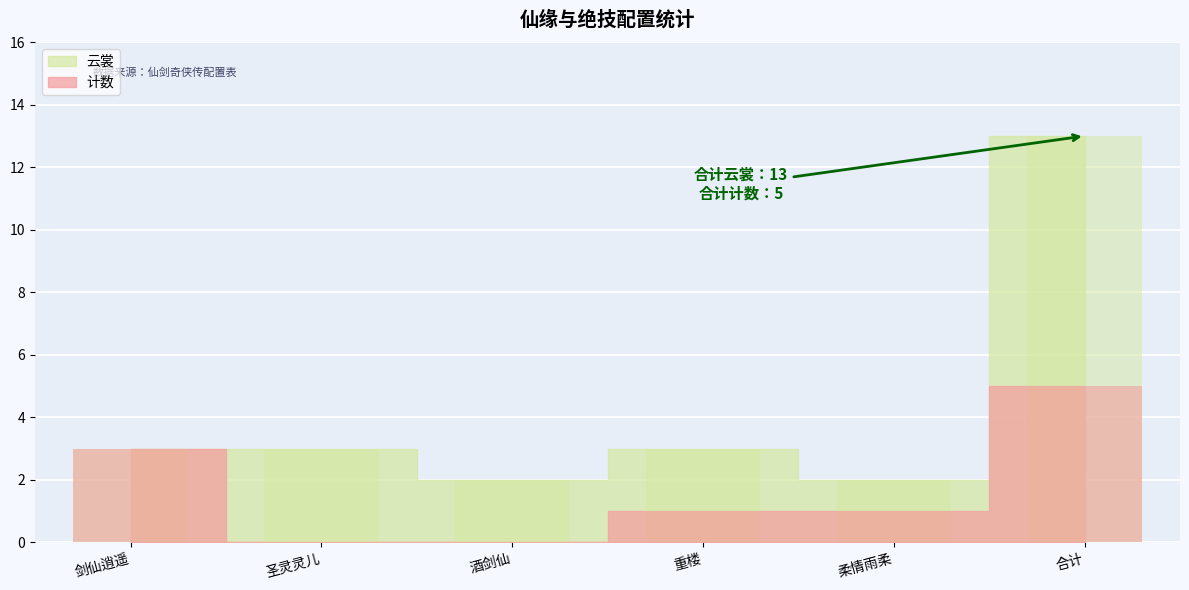

Reading left to right, list all the values displayed in this chart.

计数: 3	0	0	1	1	5
云裳: 3	3	2	3	2	13